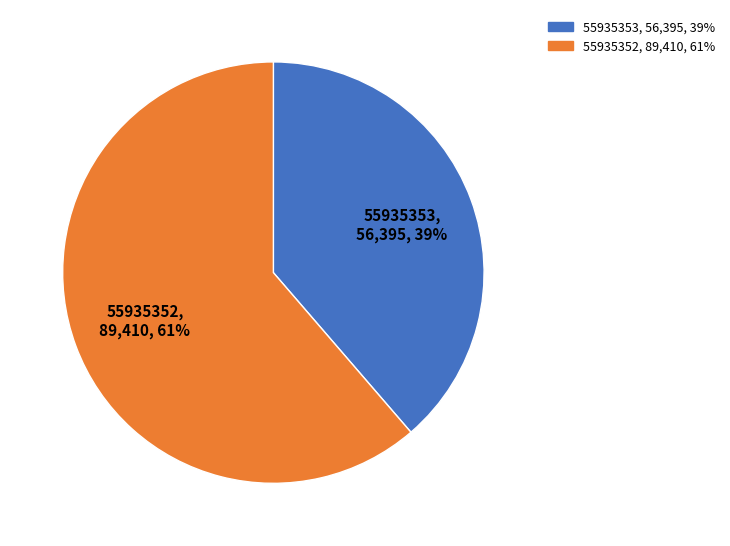

True or false: 55935353 accounts for 27% of the total.

False